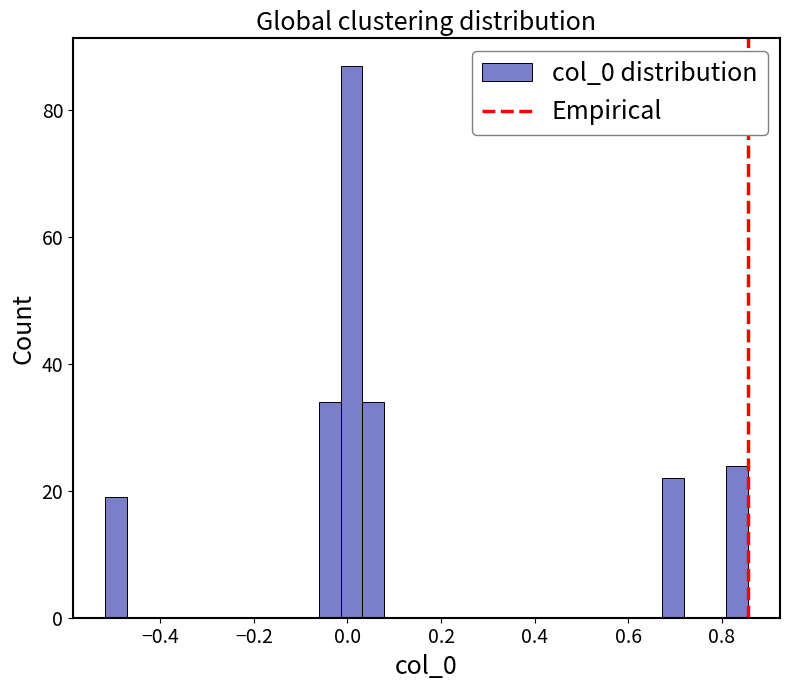

Read against the x-axis, roughly where is the centre of the tallest bar?

0.00